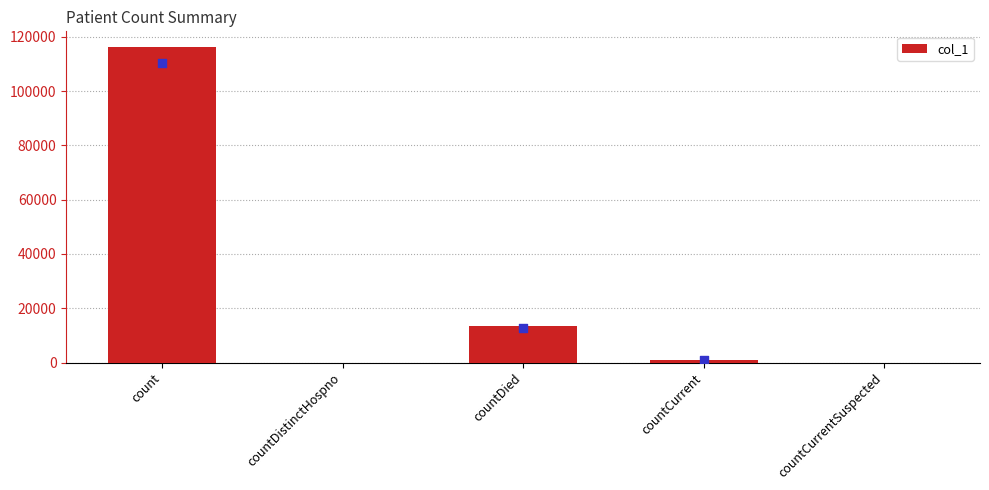

Which has a higher value, countDistinctHospno or countCurrentSuspected?

countDistinctHospno